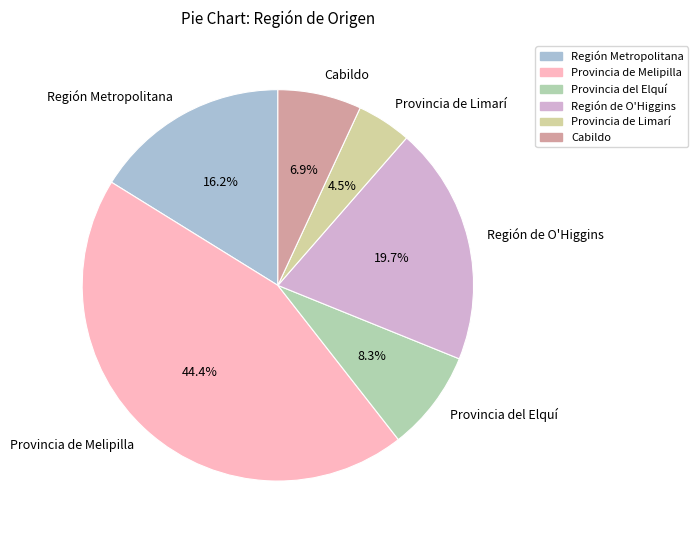

Which slice is the largest?

Provincia de Melipilla